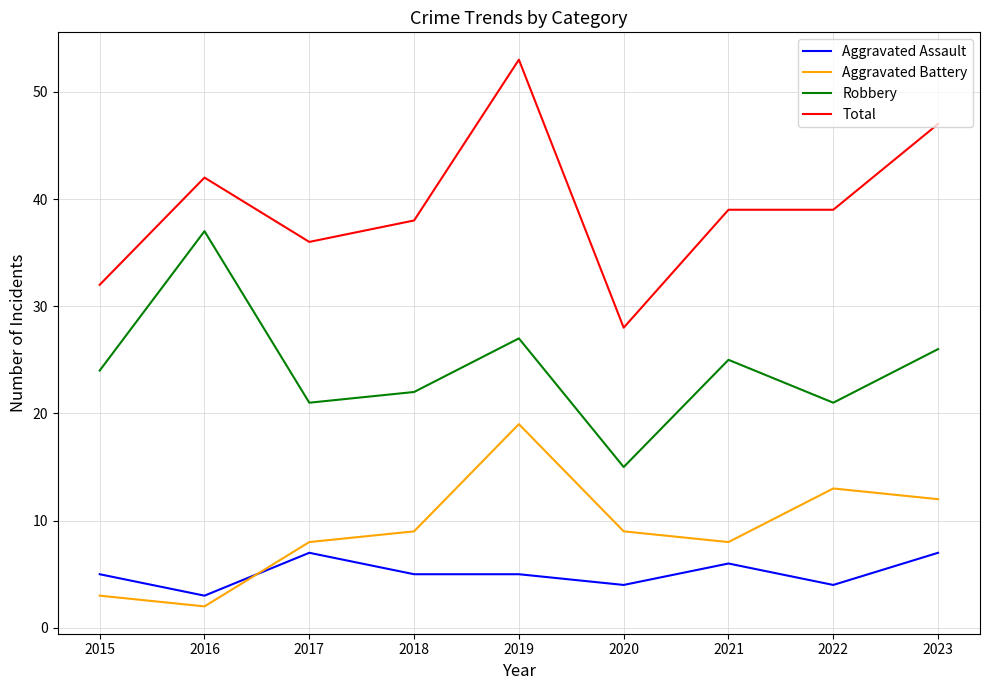

What is the difference between the second highest and minimum values in the Total series?

19